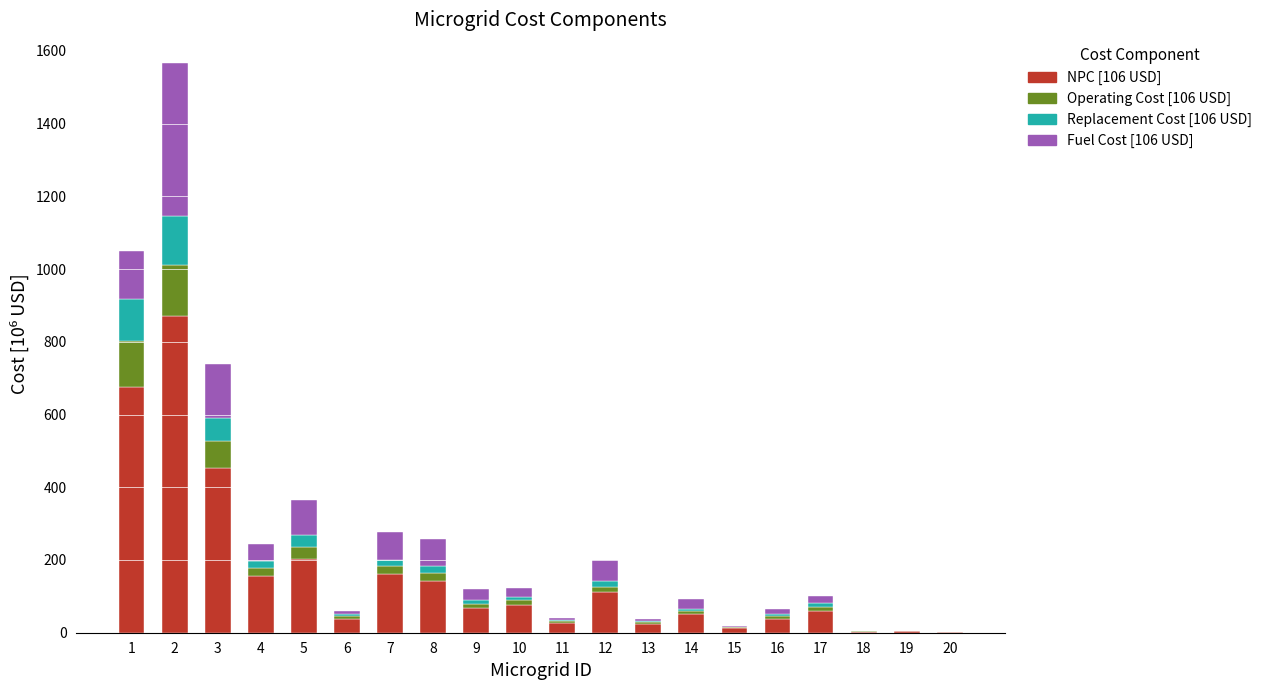

How many data points in NPC [106 USD] are above 69?

10